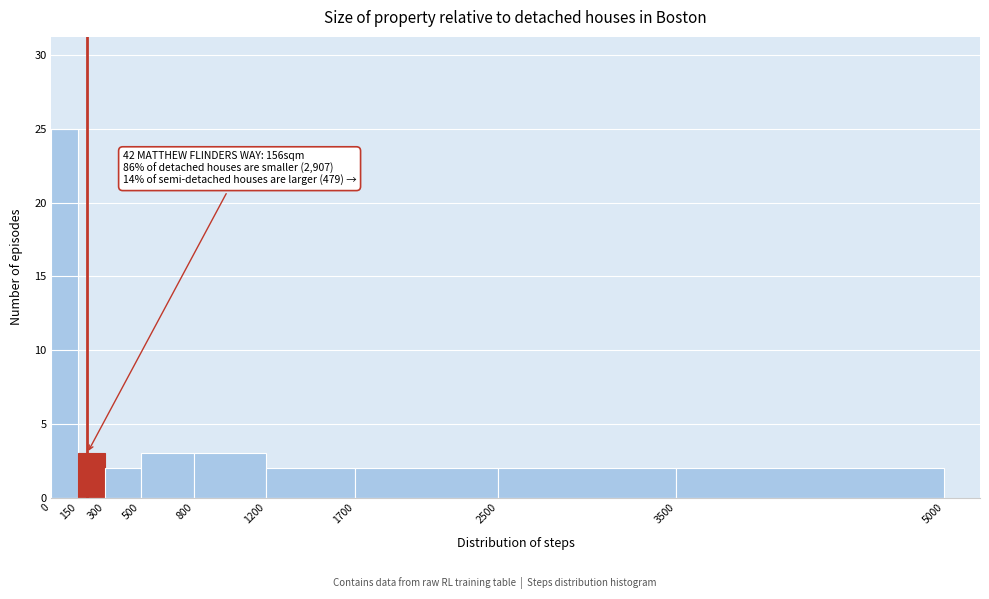

Over which range of the x-axis is the bar tallest?

0 to 150